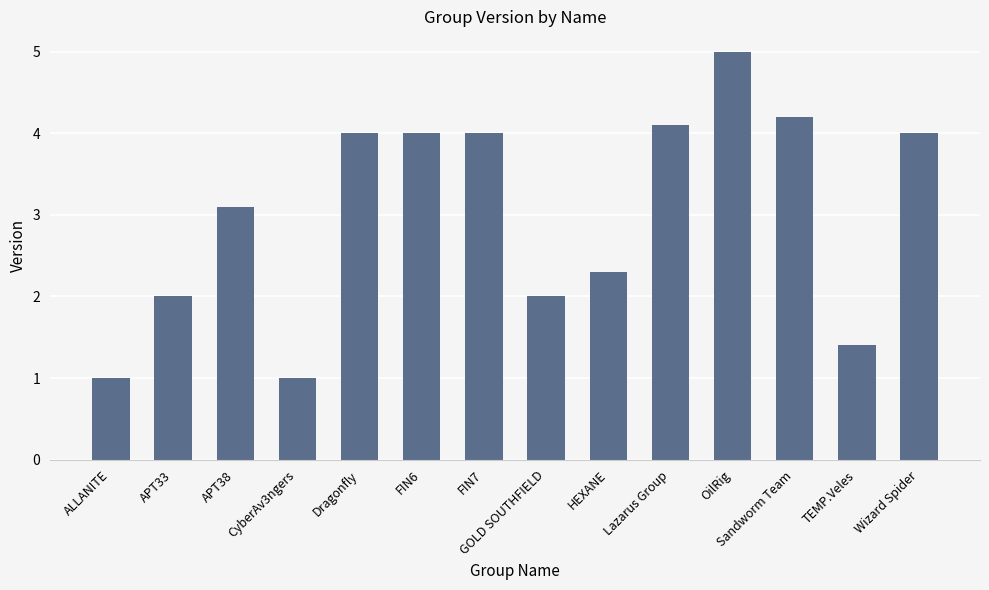

True or false: the data shows 5.0 at OilRig.

True